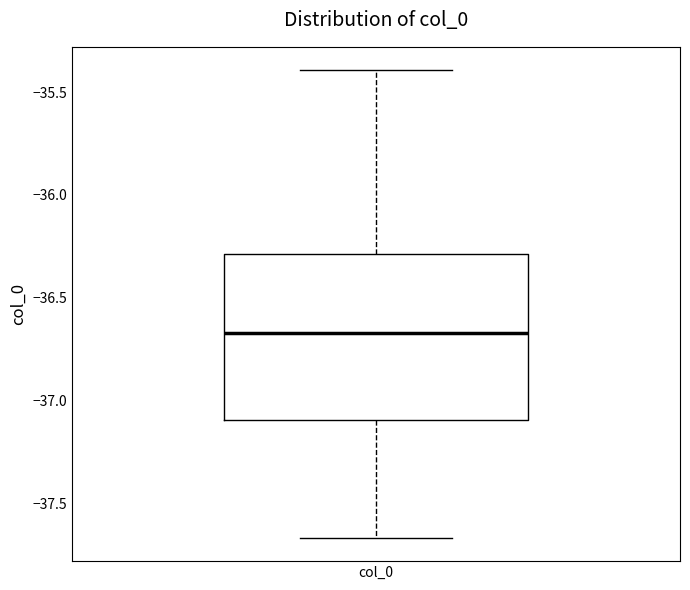

Where does the median line of the box for col_0 sit on the y-axis? The values are not printed on the chart, so give them approximately, as read against the axis.

-36.65